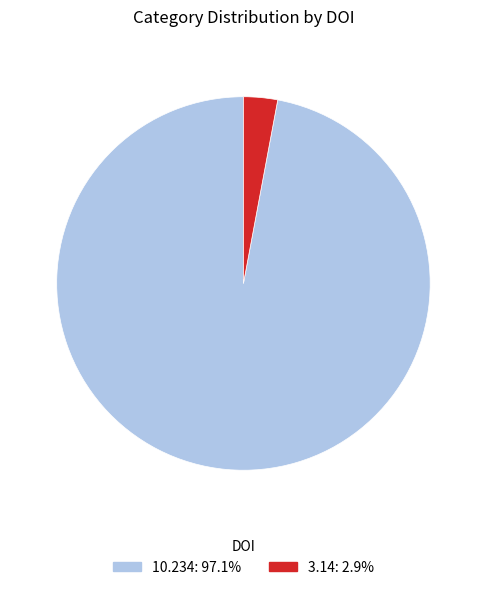

Rank the categories by value from highest to lowest.

10.234, 3.14